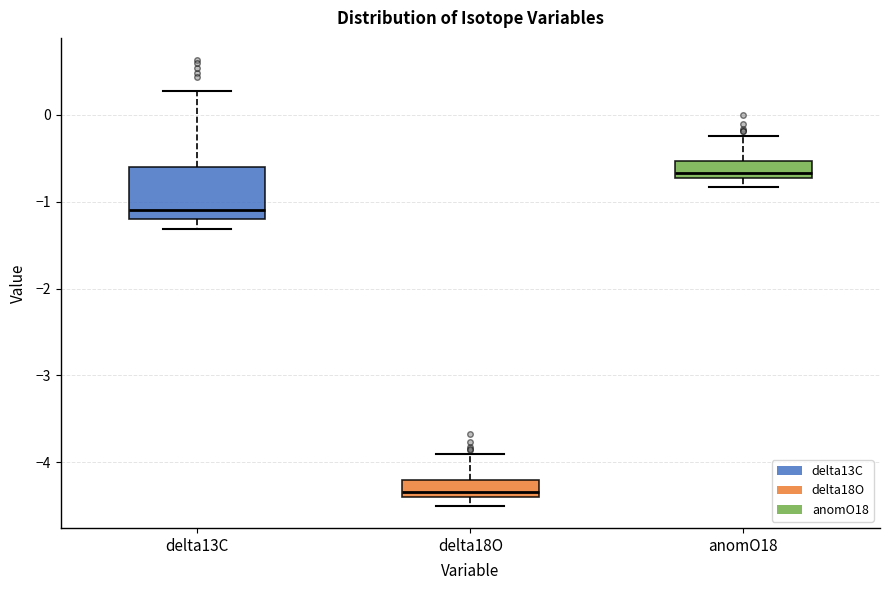

Which box's median line is the highest?

anomO18